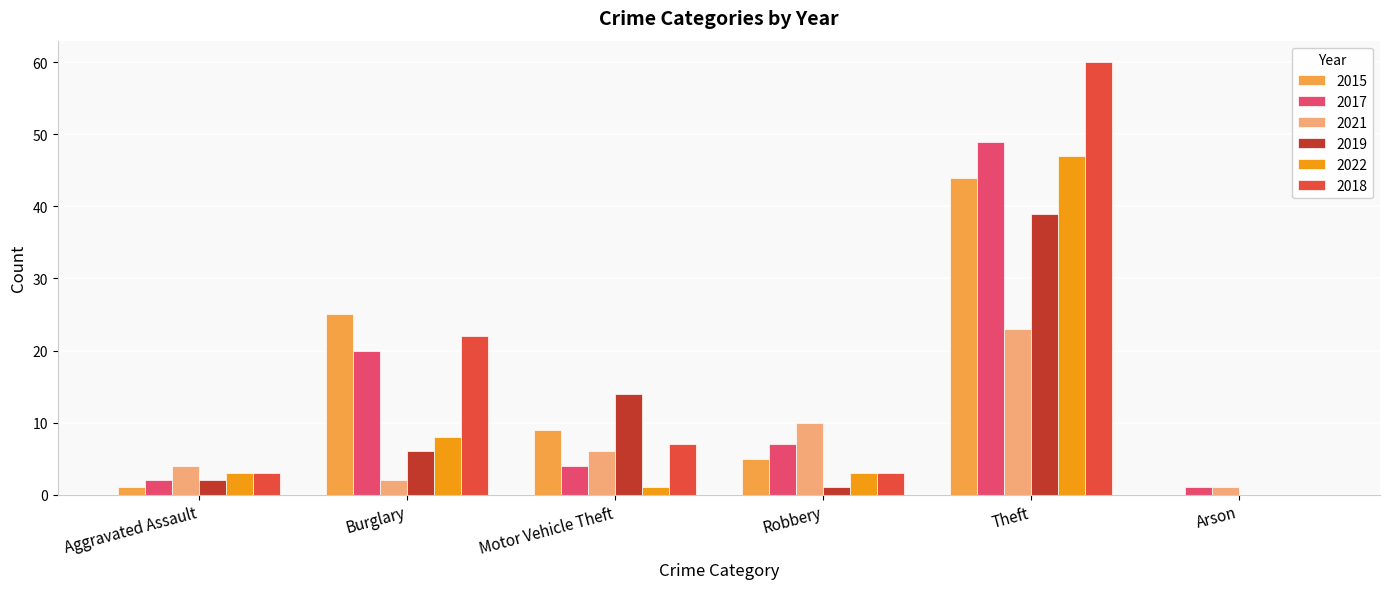

At which label is 2021 closest to 12?

Robbery